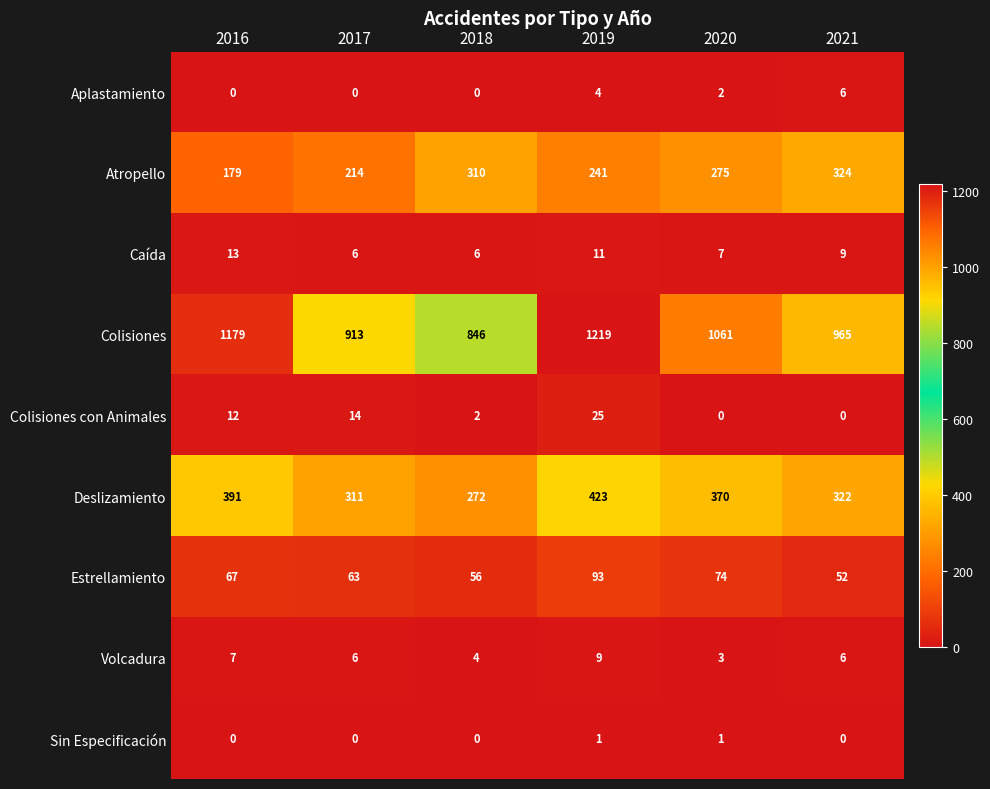

Rank the series by their maximum value, from lowest to highest.

Sin Especificación, Aplastamiento, Volcadura, Caída, Colisiones con Animales, Estrellamiento, Atropello, Deslizamiento, Colisiones